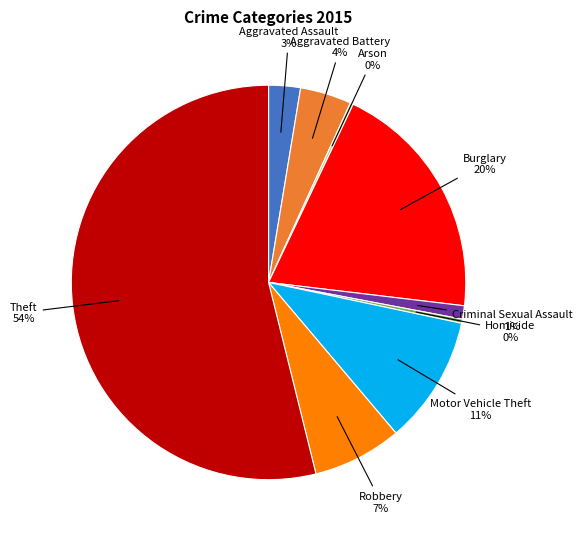

To the nearest percent, what is the average slice percentage?

11%